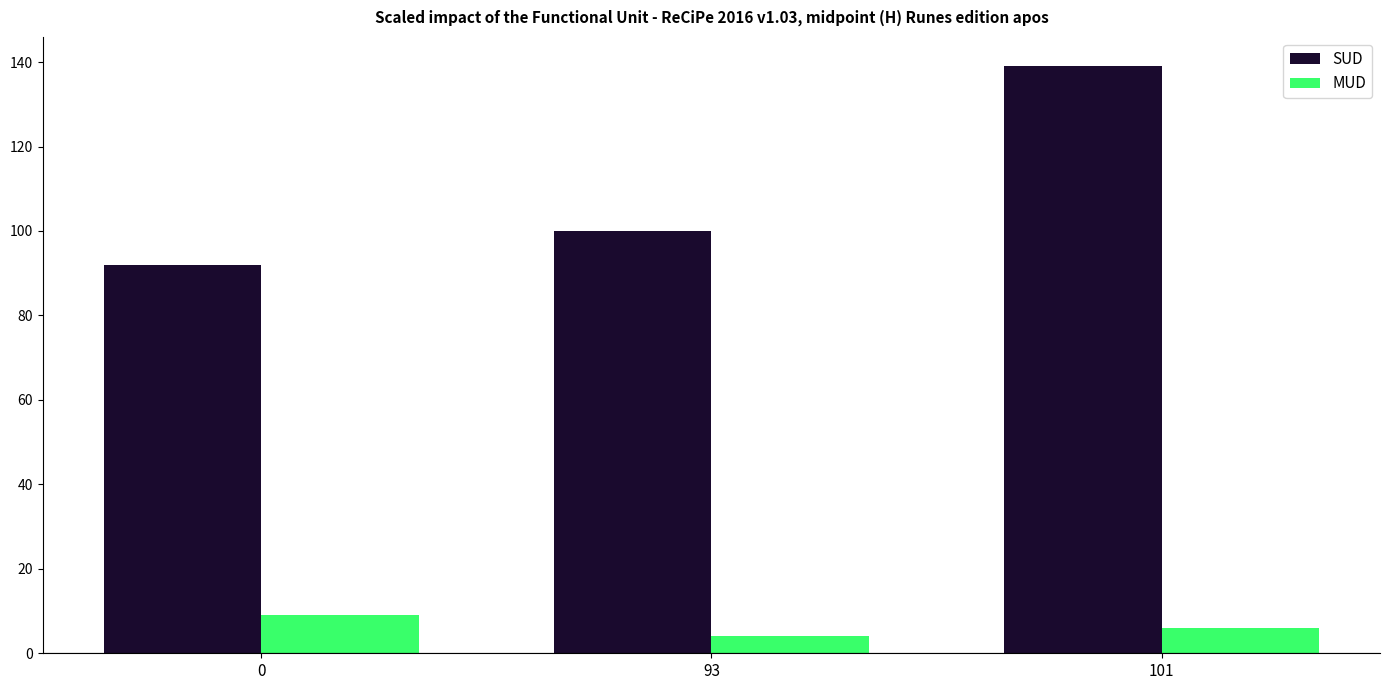

What are all the series names shown in the legend?

SUD, MUD